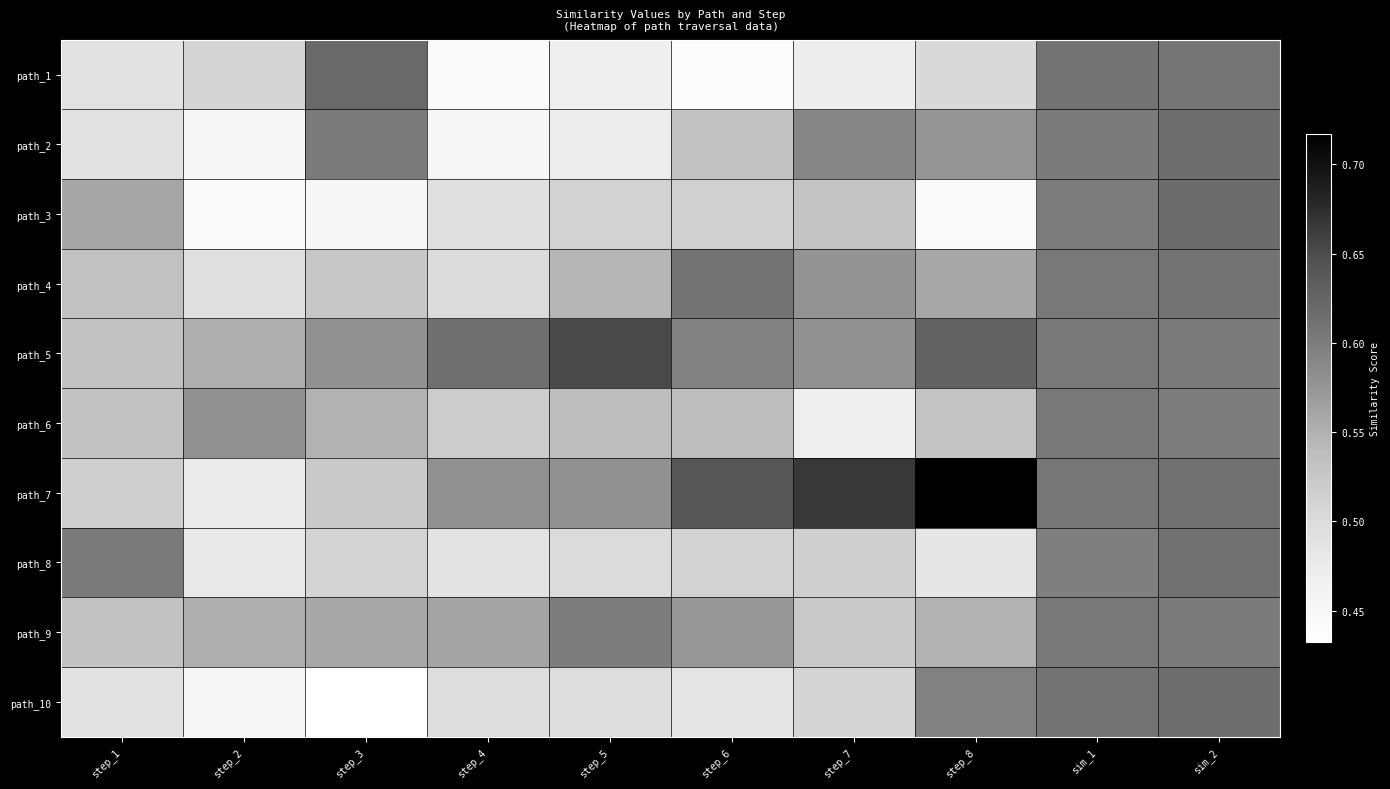

Which category has the lowest value across all series?

step_3